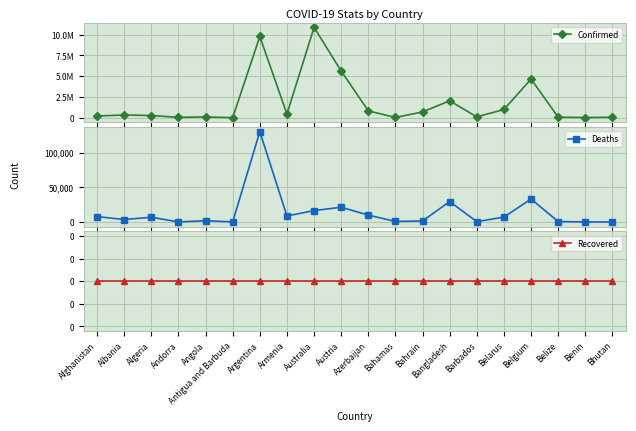

What is the label of the 13th point from the left?

Bahrain